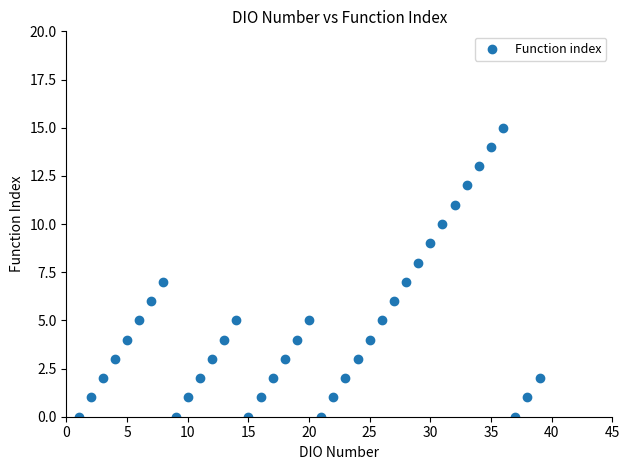

What is the range of Y values (max minus min)?

15